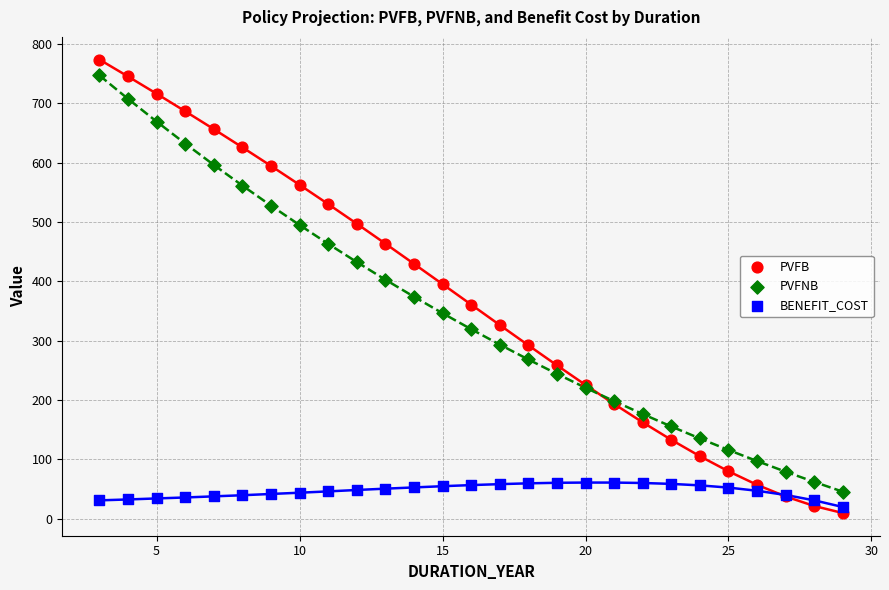

Which series reaches the maximum Y coordinate?

PVFB